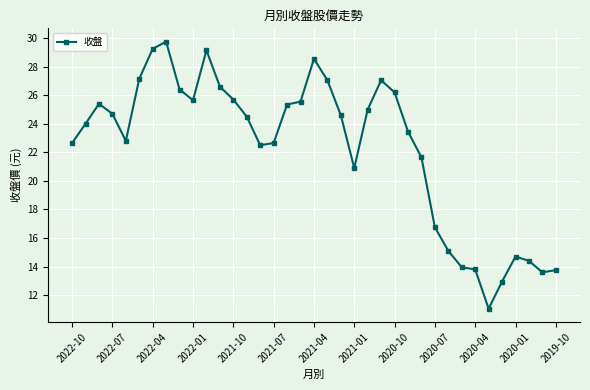

What is the value of the 22nd point from the left?

20.9